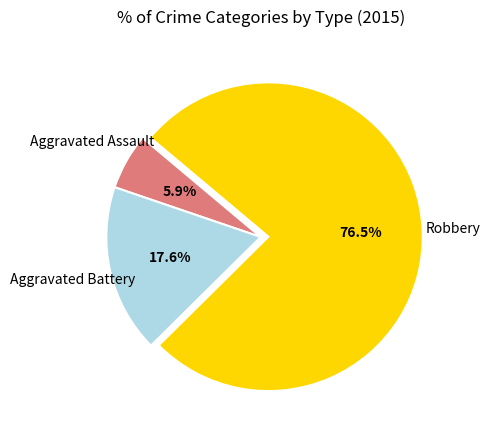

Does any single category account for the majority?

Yes